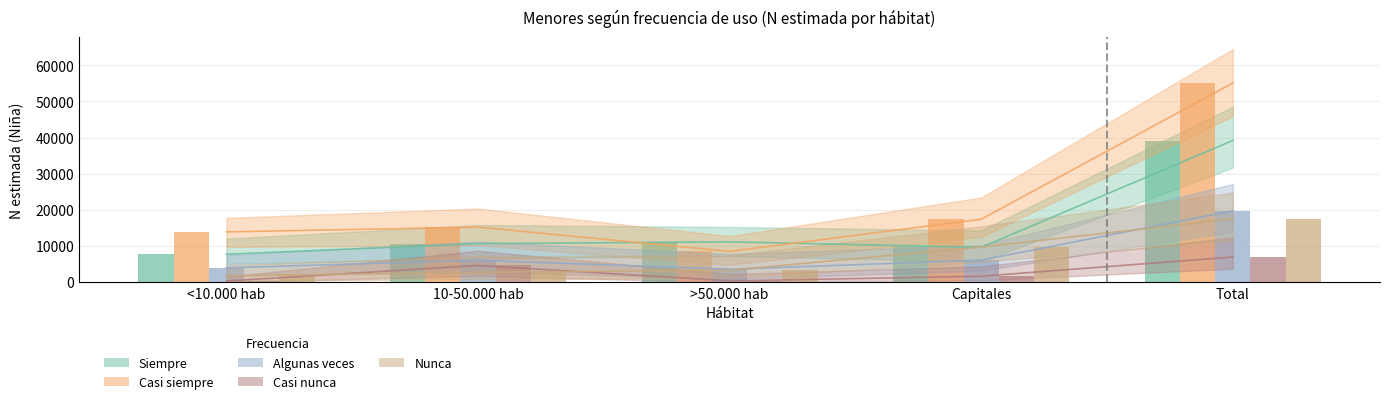

How many groups of bars are there?

5